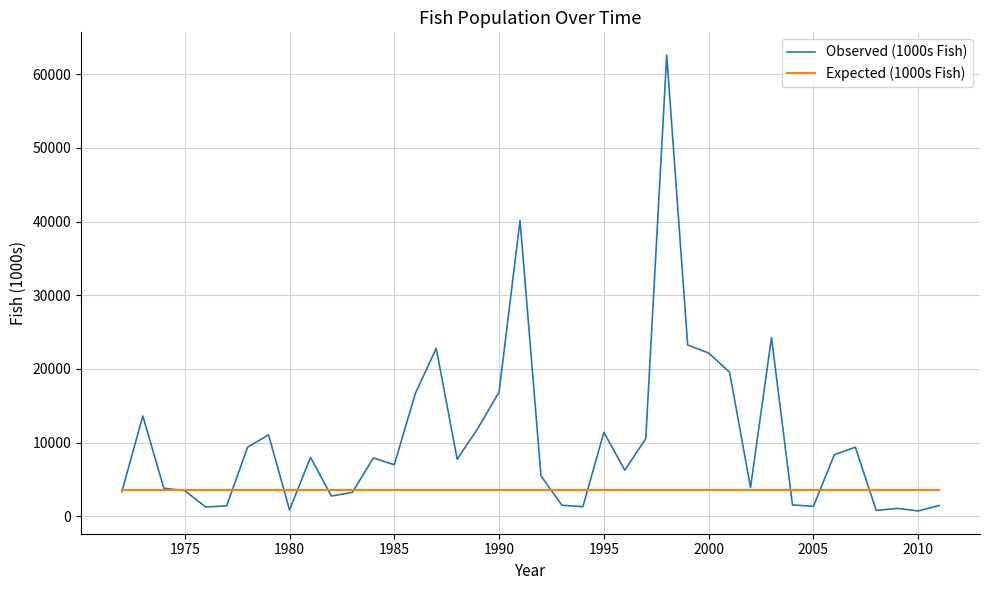

Which series has the largest total across all categories?

Observed (1000s Fish)